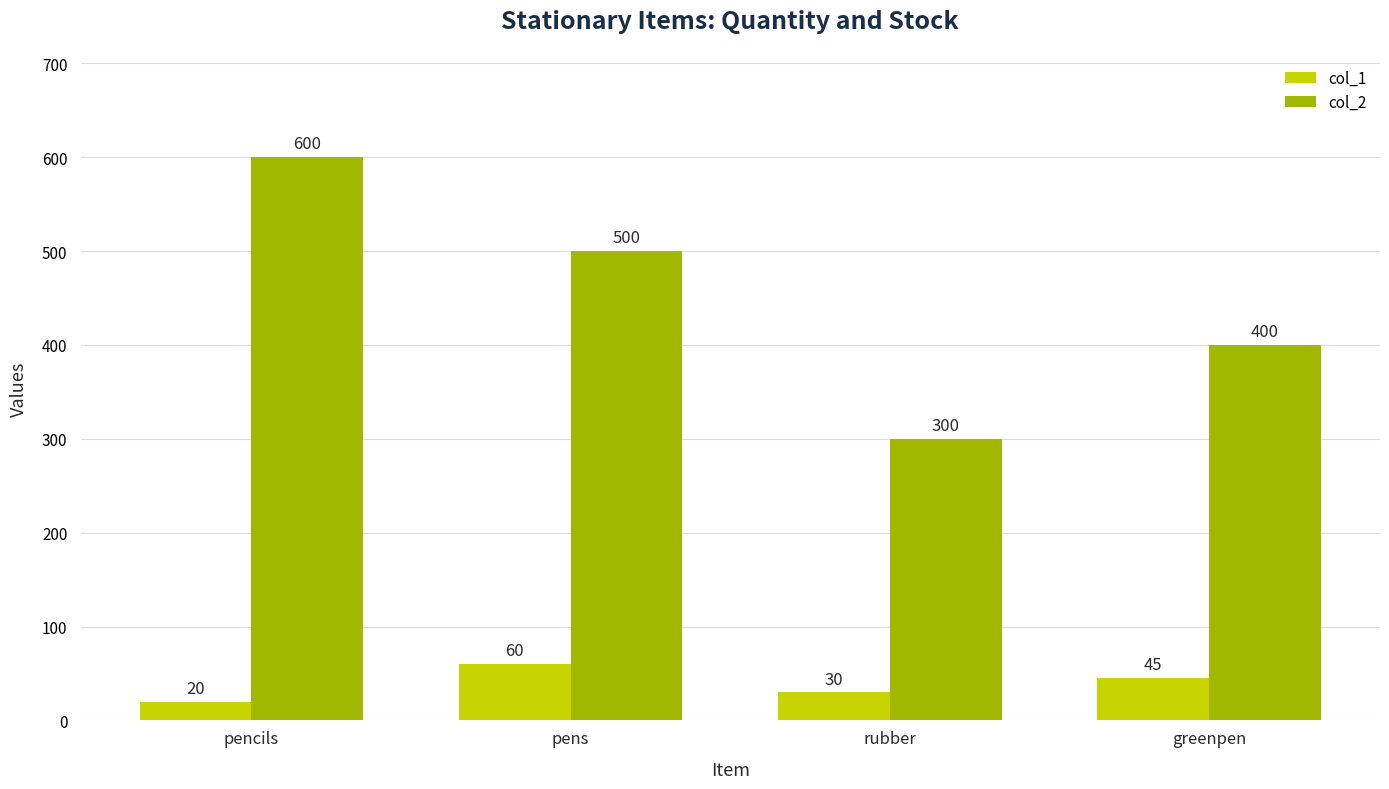

Are the bars grouped side by side (vs. stacked)?

Yes